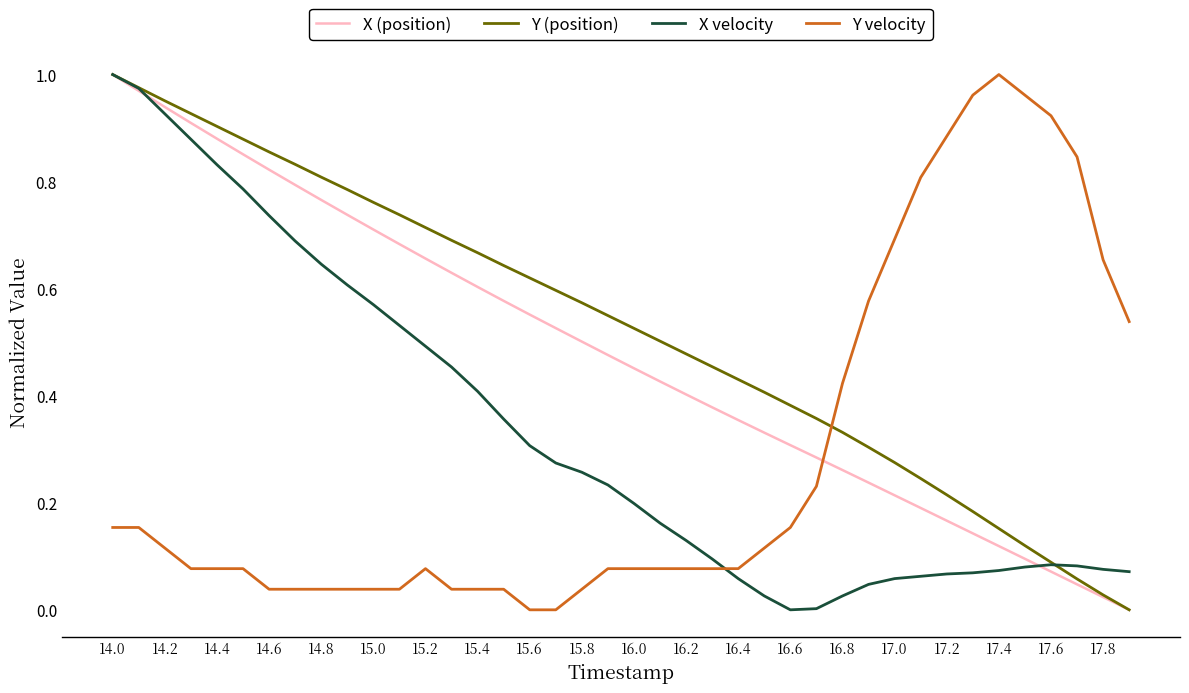

Which series has the largest total across all categories?

Y (position)